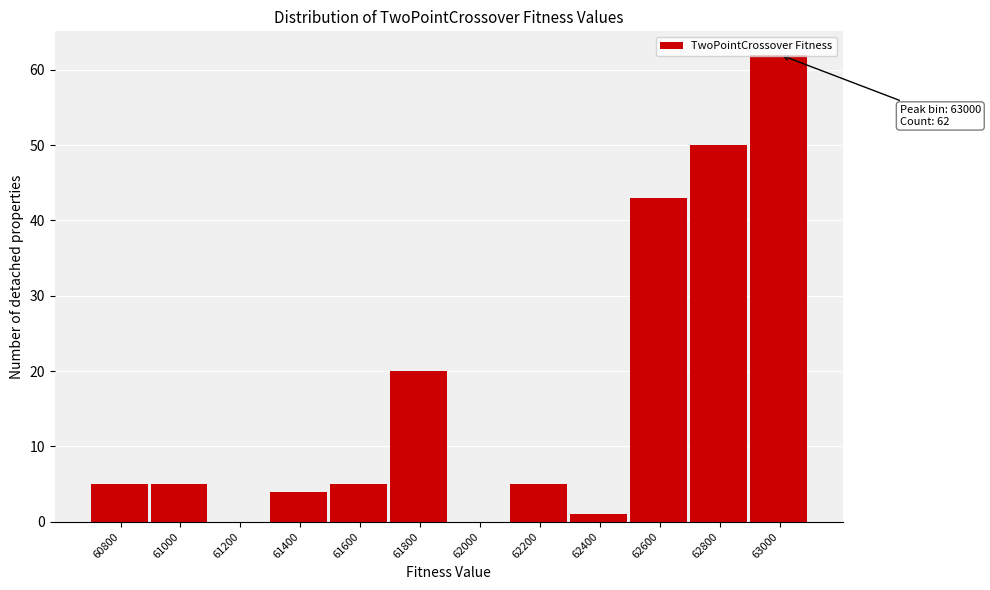

What is the change in value from 61400 to 62000?

-4